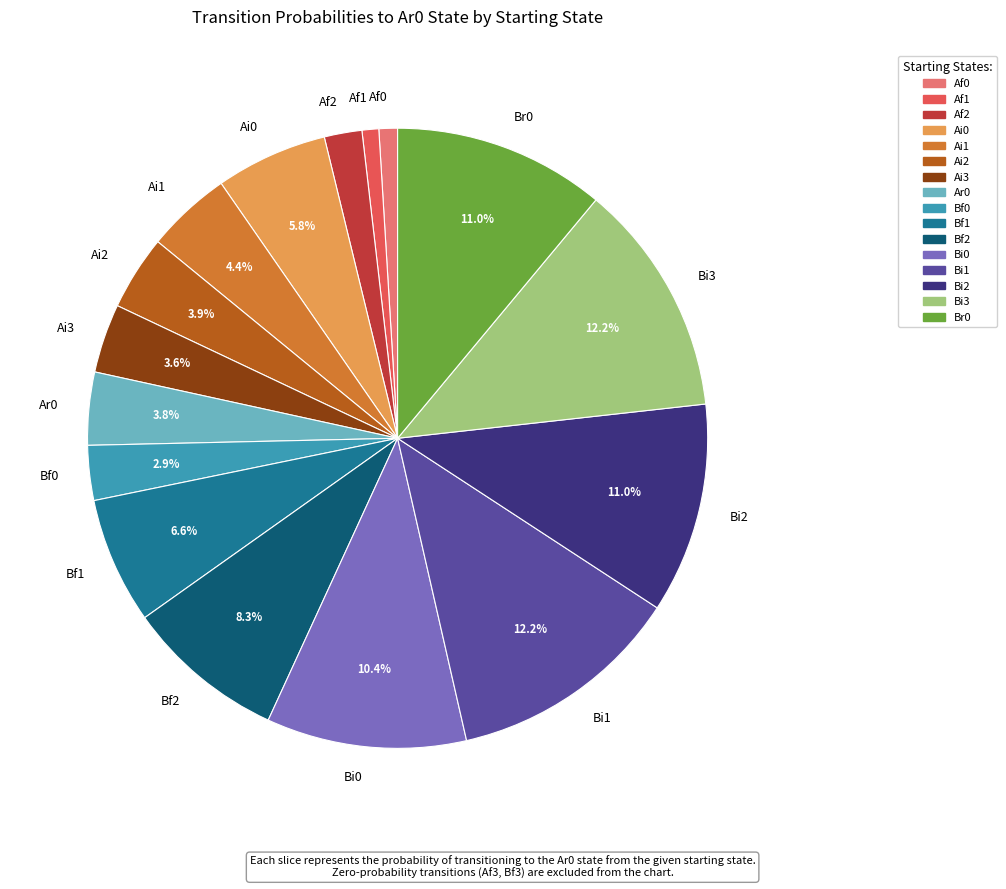

To the nearest percent, what is the difference between the Bi2 and Bi1 slice percentages?

1%